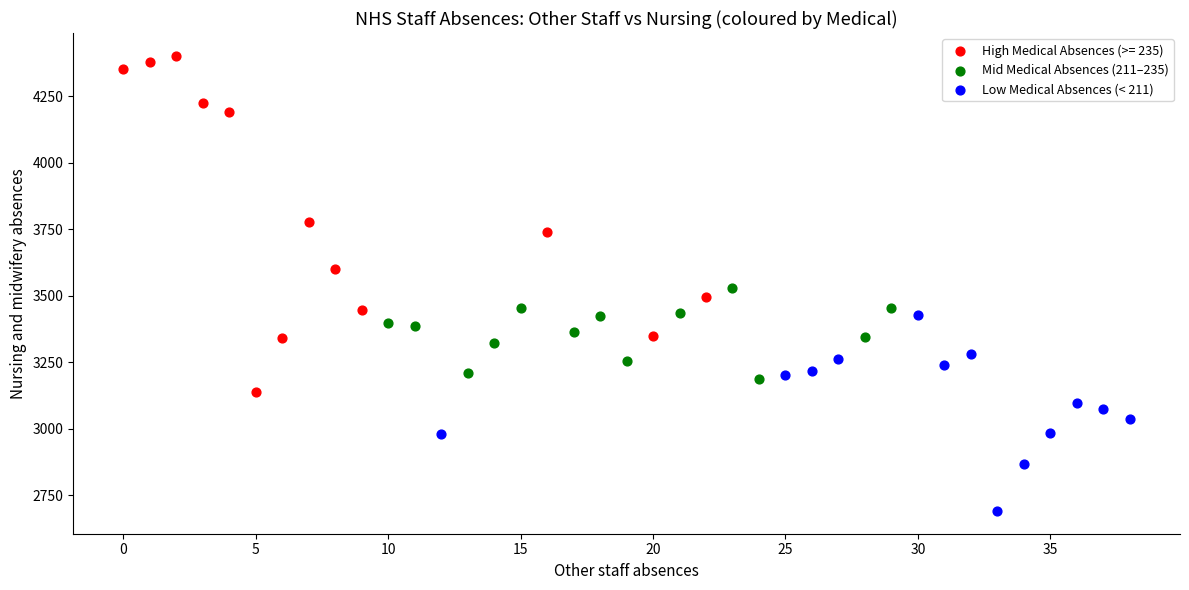

What are all the series names shown in the legend?

High Medical Absences (>= 235), Mid Medical Absences (211–235), Low Medical Absences (< 211)